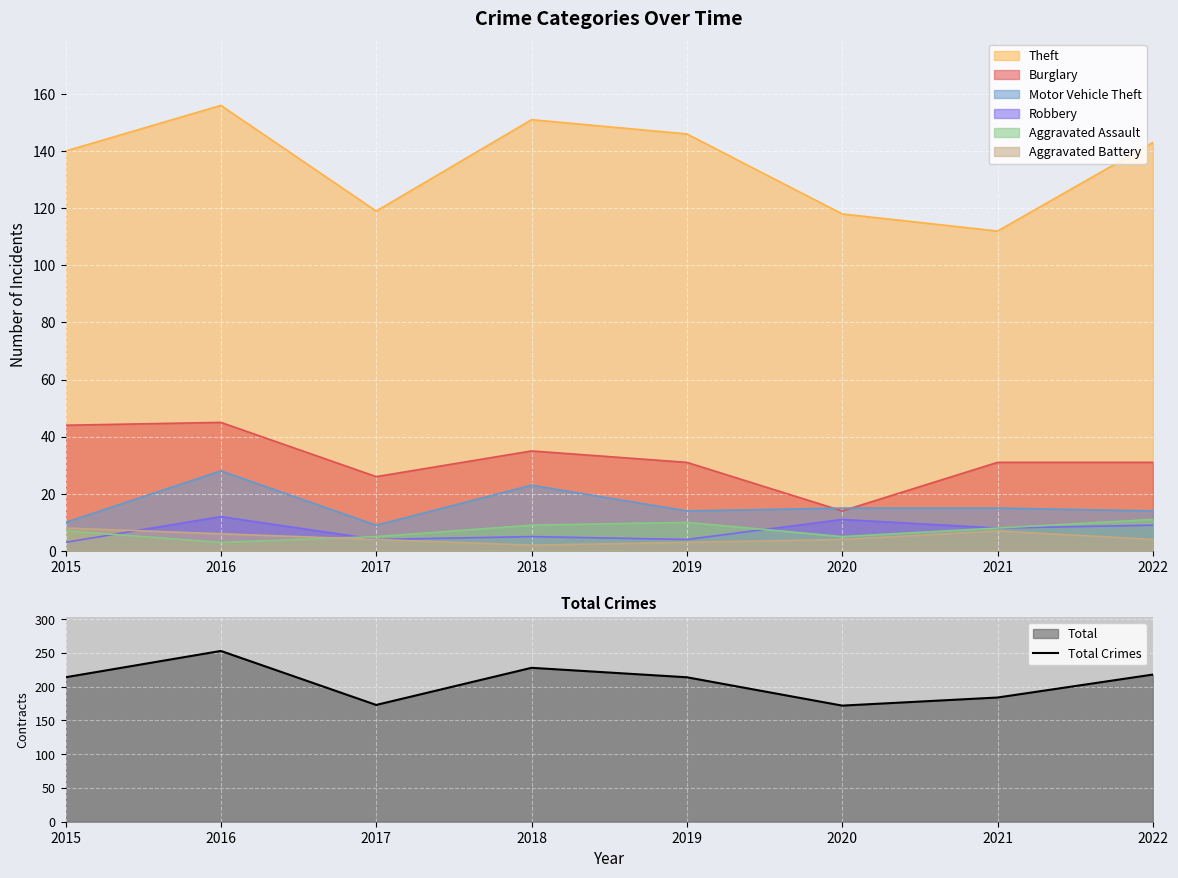

Approximately how many times larger is the value at 2022 compared to 2021?

1.2